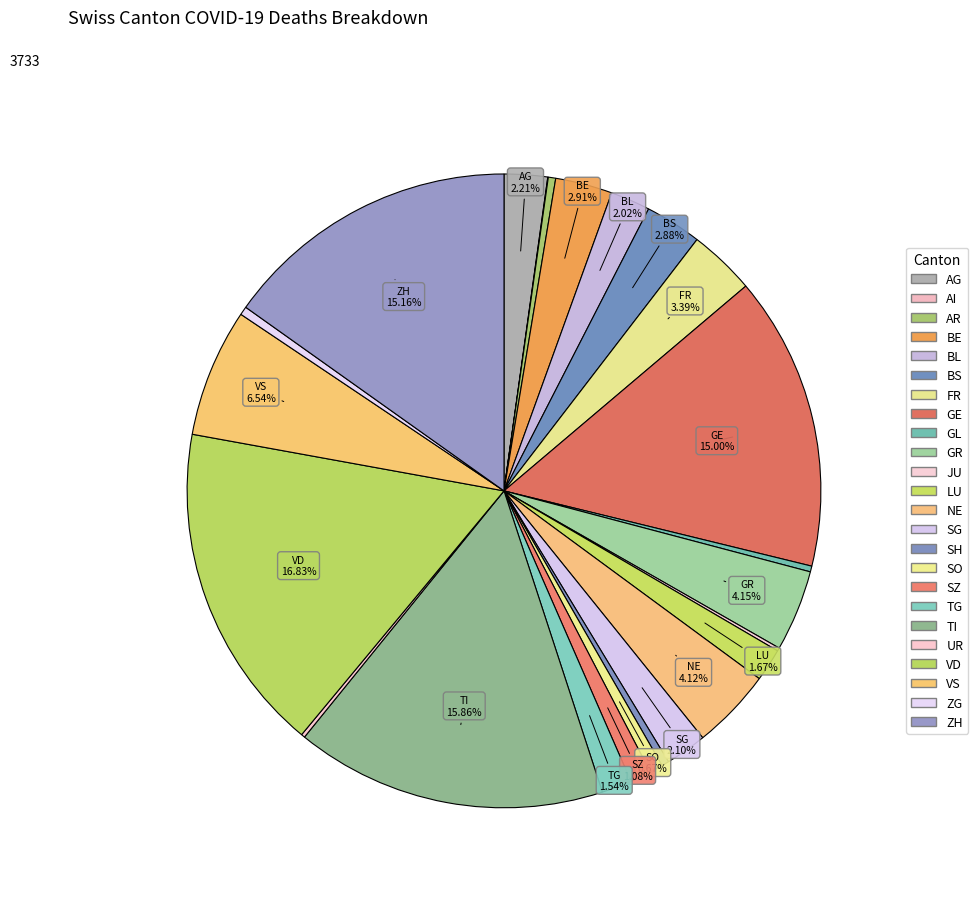

Approximately how many times larger is the value at UR compared to FR?

0.1